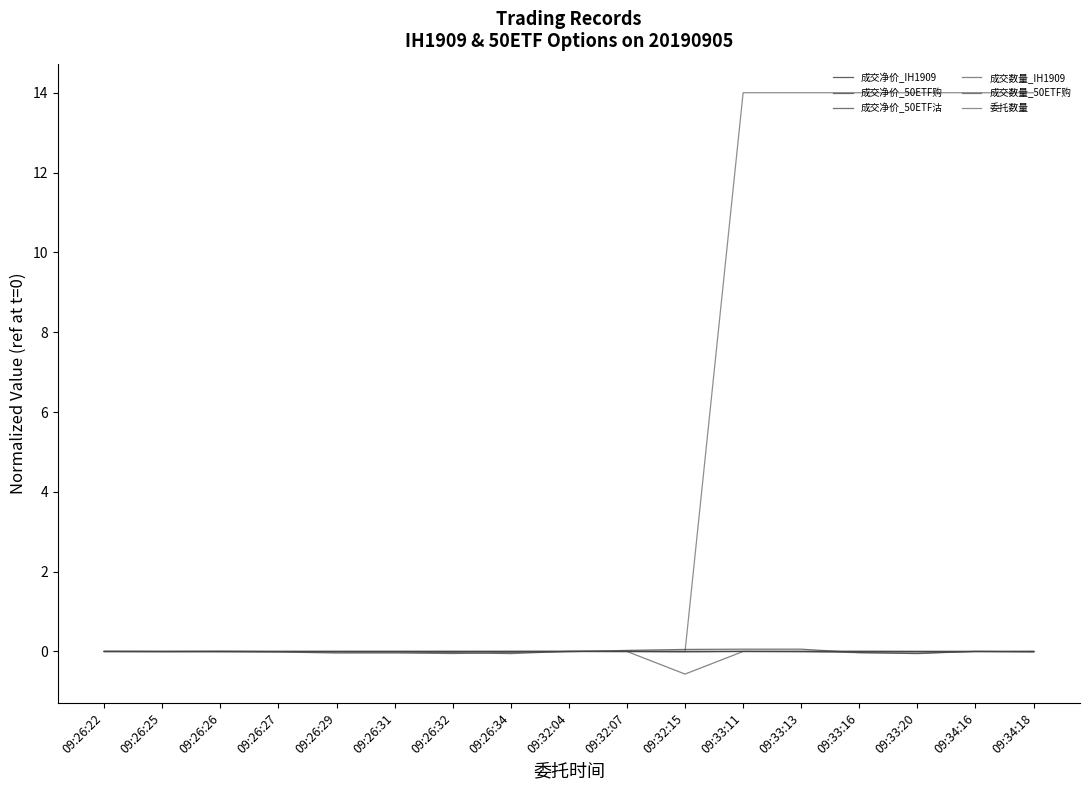

At which category is the sum across all series the highest?

09:33:11